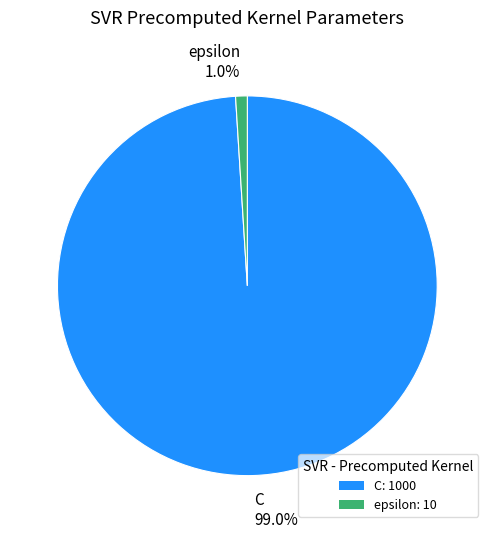

Between C 99.0% and epsilon 1.0%, which is larger?

C 99.0%